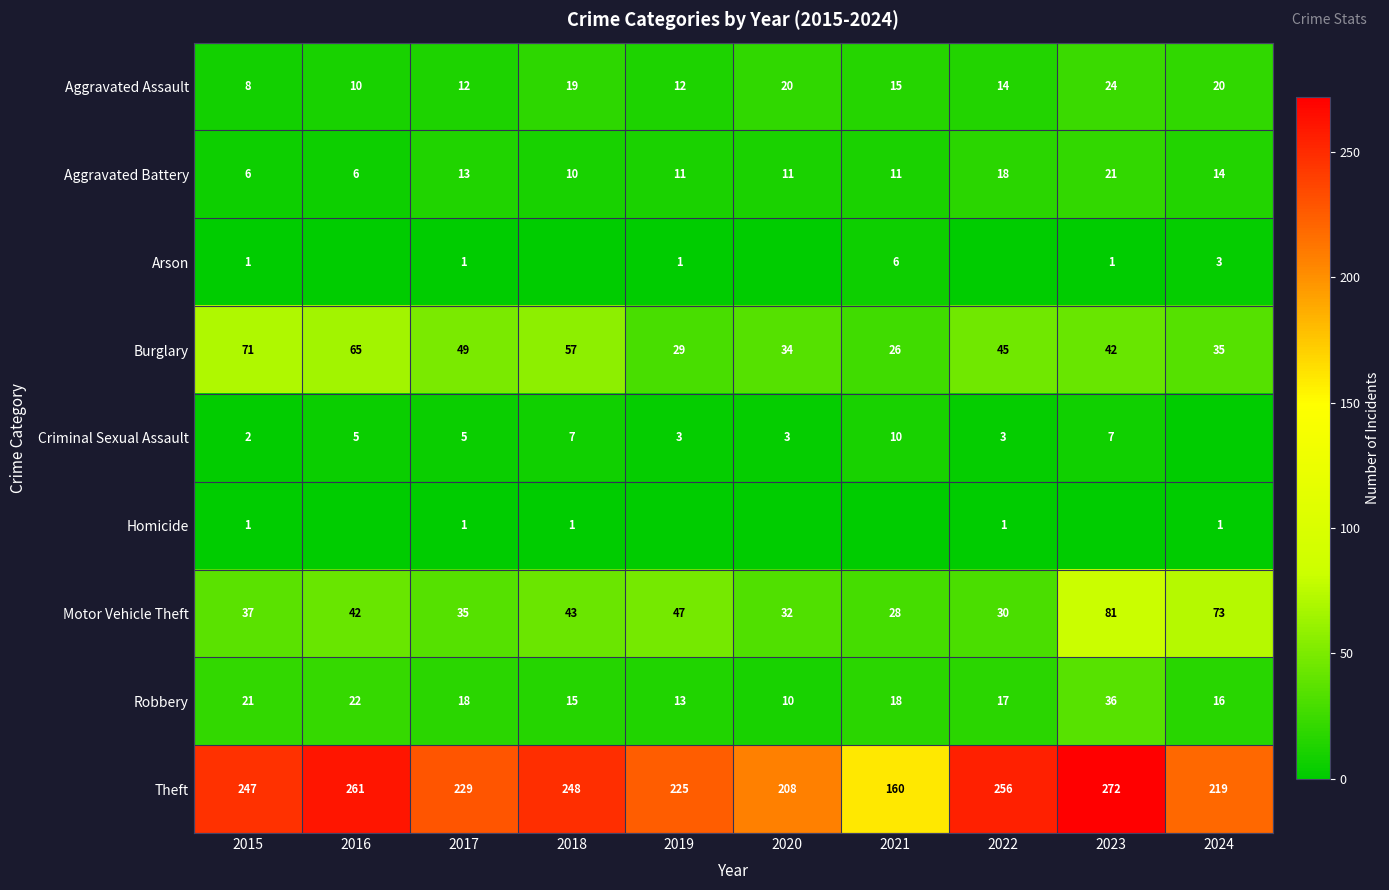

What is the maximum value shown in the chart?

272